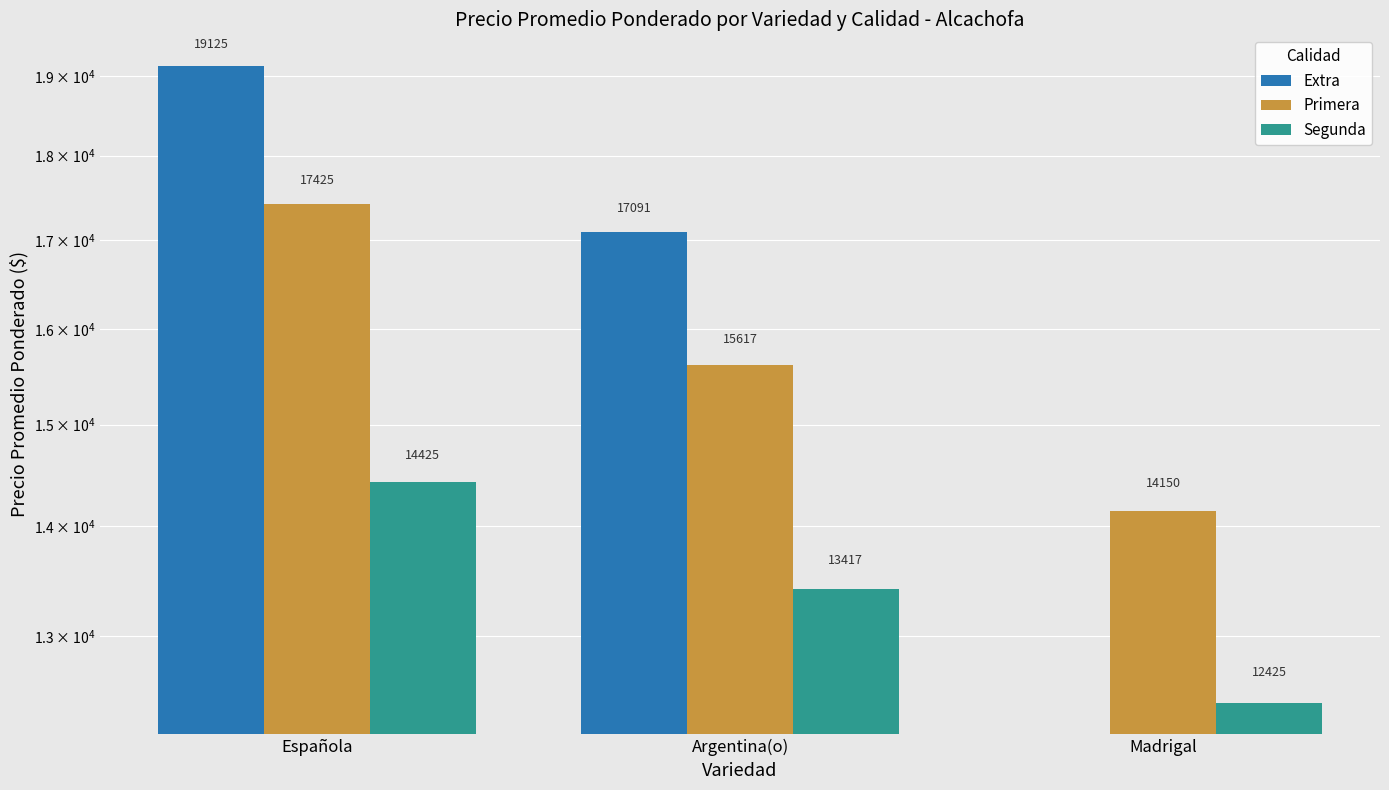

Reading left to right, transcribe all the data shown in this chart.

Extra: 19125	17091	0
Primera: 17425	15617	14150
Segunda: 14425	13417	12425